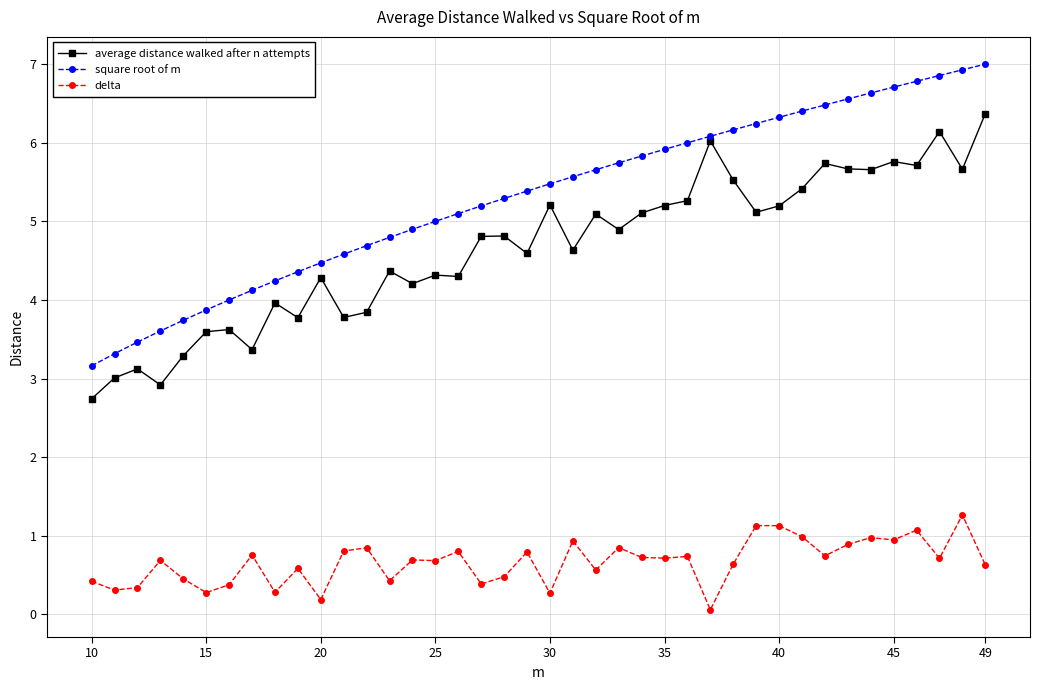

Which series has the largest range (max minus min)?

square root of m